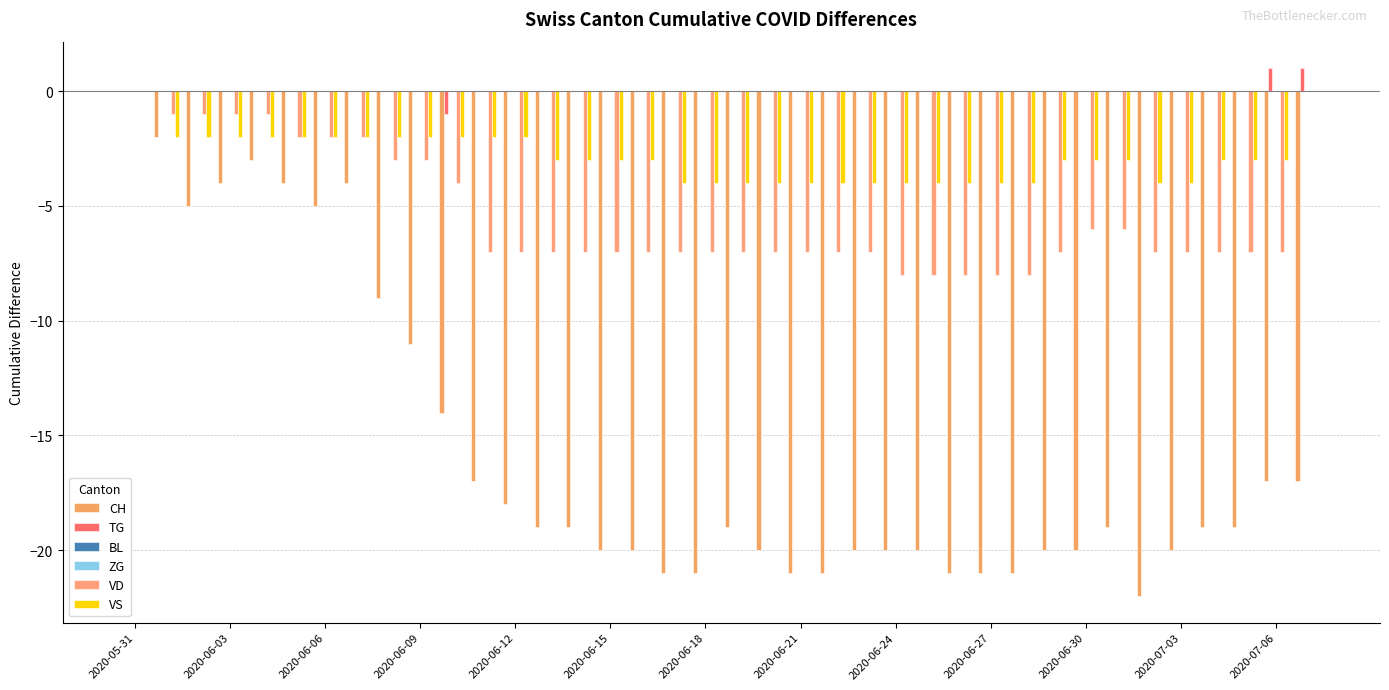

At which label does ZG reach its minimum?

2020-05-31